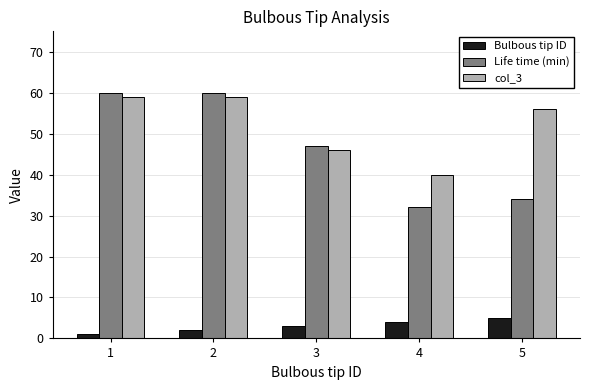

What is the value of the Bulbous tip ID bar at the 2nd from the left?

2